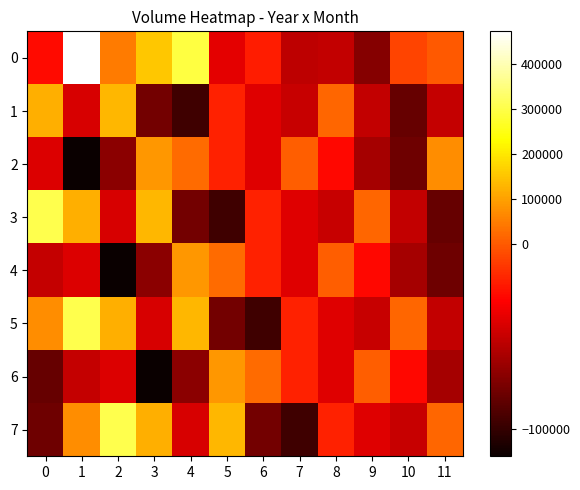

Reading left to right, transcribe all the data shown in this chart.

0: 0=-26934.7	1=473870.3	2=47330.3	3=151880.3	4=293855.3	5=-39909.7	6=-21069.7	7=-53364.7	8=-51339.7	9=-71949.7	10=-7674.7	11=-144.7
1: 0=120470.3	1=-44229.7	2=132500.3	3=-78519.7	4=-96579.7	5=-18954.7	6=-42129.7	7=-50169.7	8=15500.3	9=-51954.7	10=-82989.7	11=-50334.7
2: 0=-42804.7	1=-114744.7	2=-70224.7	3=88475.3	4=23165.3	5=-18984.7	6=-41439.7	7=4010.3	8=-27954.7	9=-61809.7	10=-80214.7	11=73370.3
3: 0=305735.3	1=120470.3	2=-44229.7	3=132500.3	4=-78519.7	5=-96579.7	6=-18954.7	7=-42129.7	8=-50169.7	9=15500.3	10=-51954.7	11=-82989.7
4: 0=-50334.7	1=-42804.7	2=-114744.7	3=-70224.7	4=88475.3	5=23165.3	6=-18984.7	7=-41439.7	8=4010.3	9=-27954.7	10=-61809.7	11=-80214.7
5: 0=73370.3	1=305735.3	2=120470.3	3=-44229.7	4=132500.3	5=-78519.7	6=-96579.7	7=-18954.7	8=-42129.7	9=-50169.7	10=15500.3	11=-51954.7
6: 0=-82989.7	1=-50334.7	2=-42804.7	3=-114744.7	4=-70224.7	5=88475.3	6=23165.3	7=-18984.7	8=-41439.7	9=4010.3	10=-27954.7	11=-61809.7
7: 0=-80214.7	1=73370.3	2=305735.3	3=120470.3	4=-44229.7	5=132500.3	6=-78519.7	7=-96579.7	8=-18954.7	9=-42129.7	10=-50169.7	11=15500.3